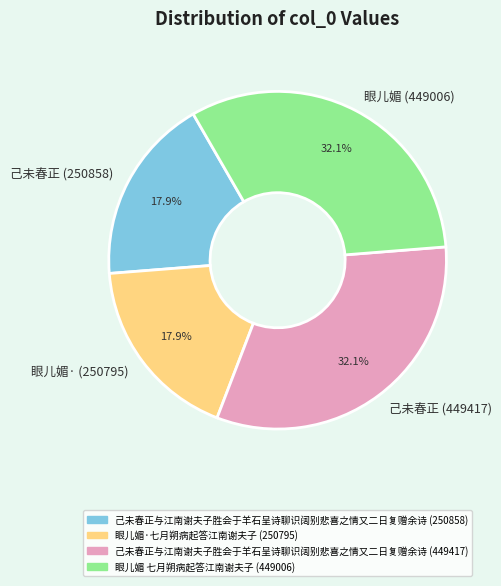

To the nearest percent, what is the average slice percentage?

25%